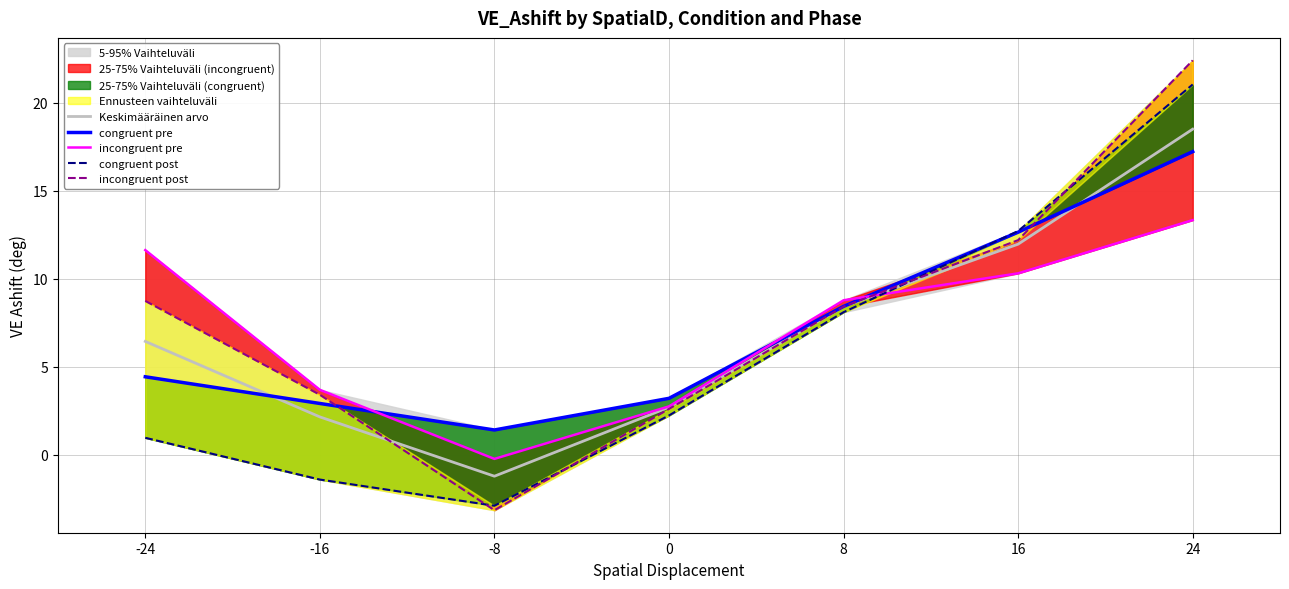

True or false: incongruent post has more than 1 interior local peaks.

False